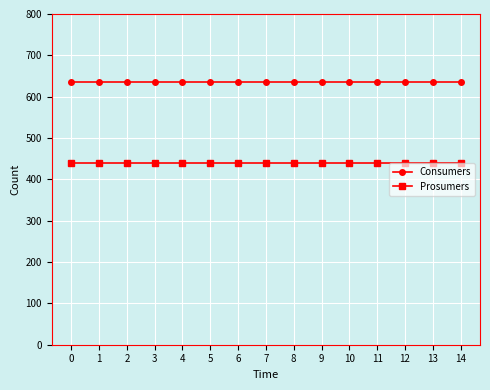

True or false: Consumers and Prosumers intersect in this chart.

False